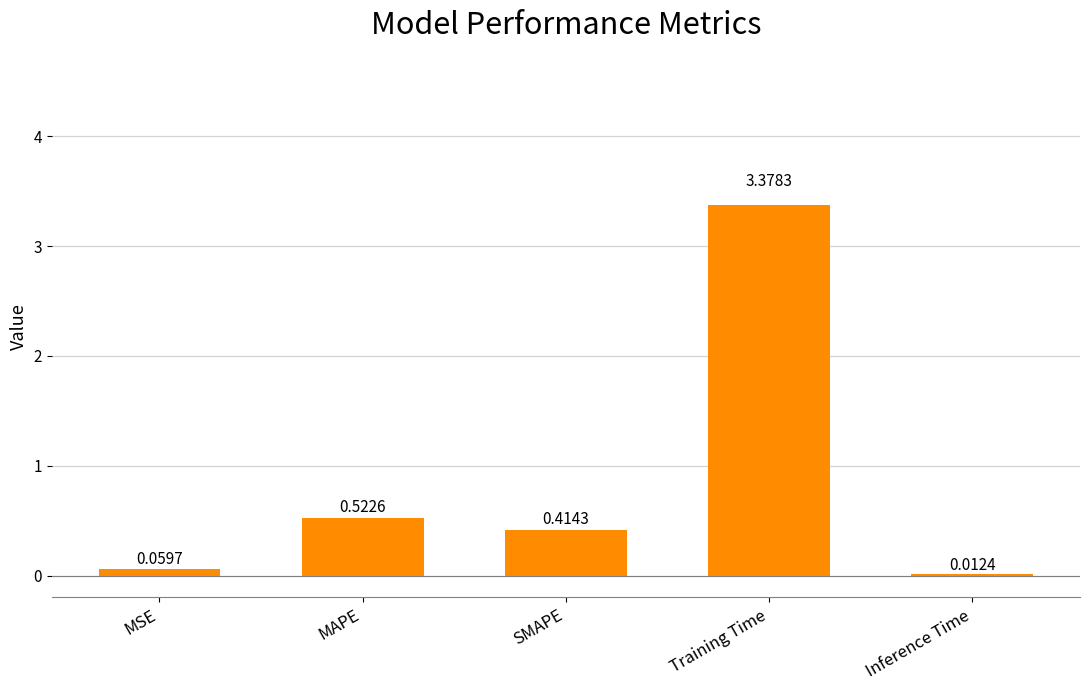

What is the sum of all values?

4.4